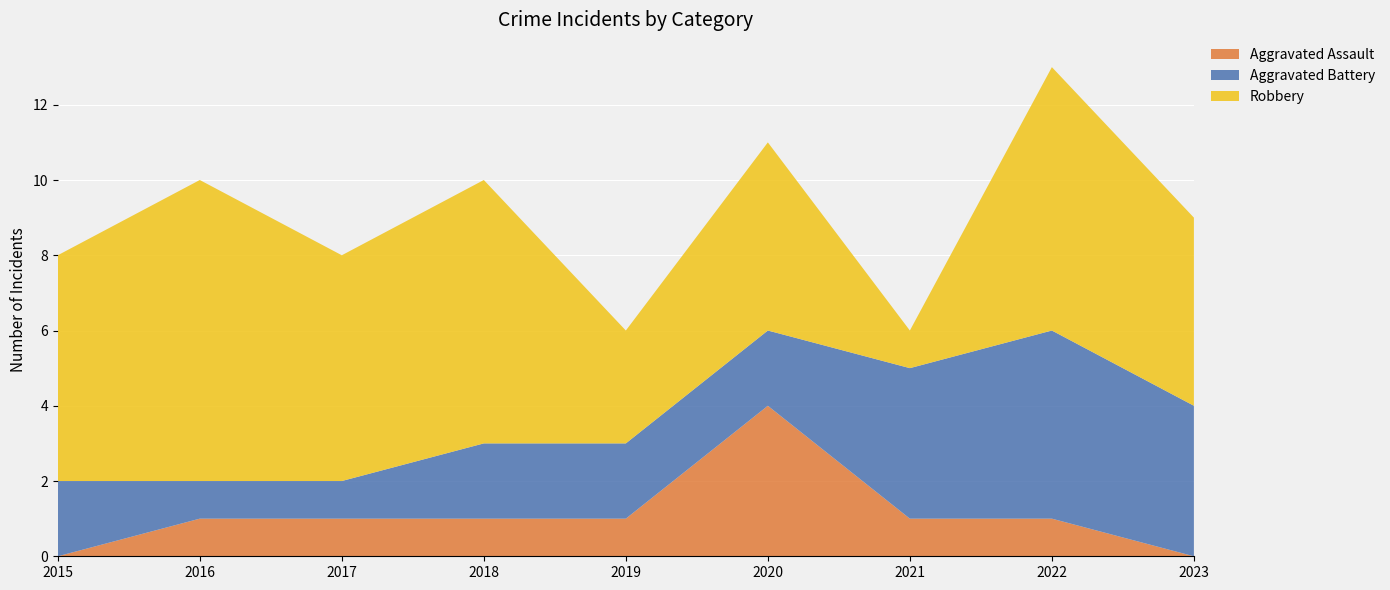

Reading left to right, list all the values displayed in this chart.

Aggravated Assault: 2015=0	2016=1	2017=1	2018=1	2019=1	2020=4	2021=1	2022=1	2023=0
Aggravated Battery: 2015=2	2016=1	2017=1	2018=2	2019=2	2020=2	2021=4	2022=5	2023=4
Robbery: 2015=6	2016=8	2017=6	2018=7	2019=3	2020=5	2021=1	2022=7	2023=5